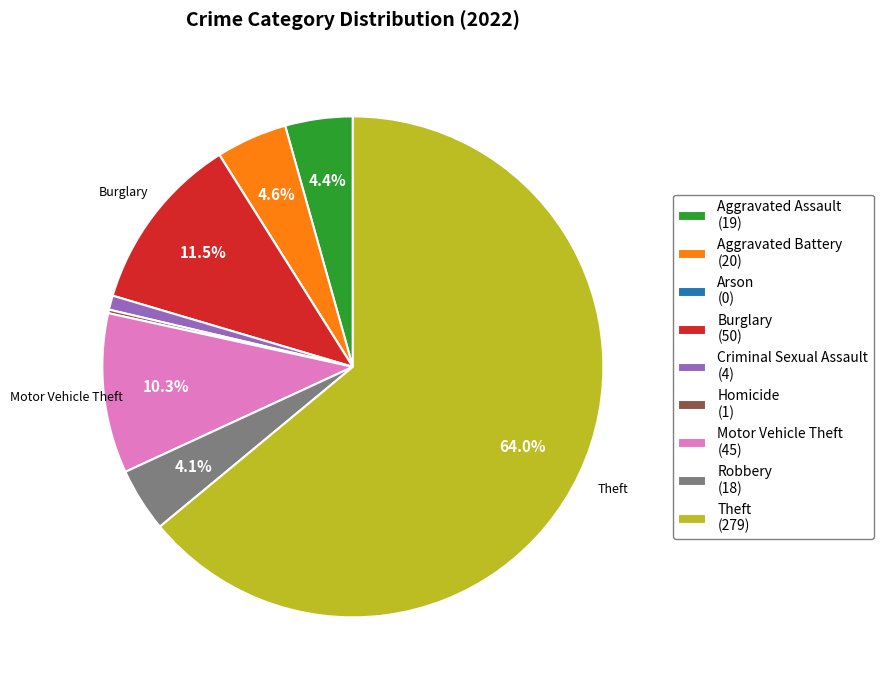

To the nearest percent, what is the difference between the largest and smallest slice percentages?

64%